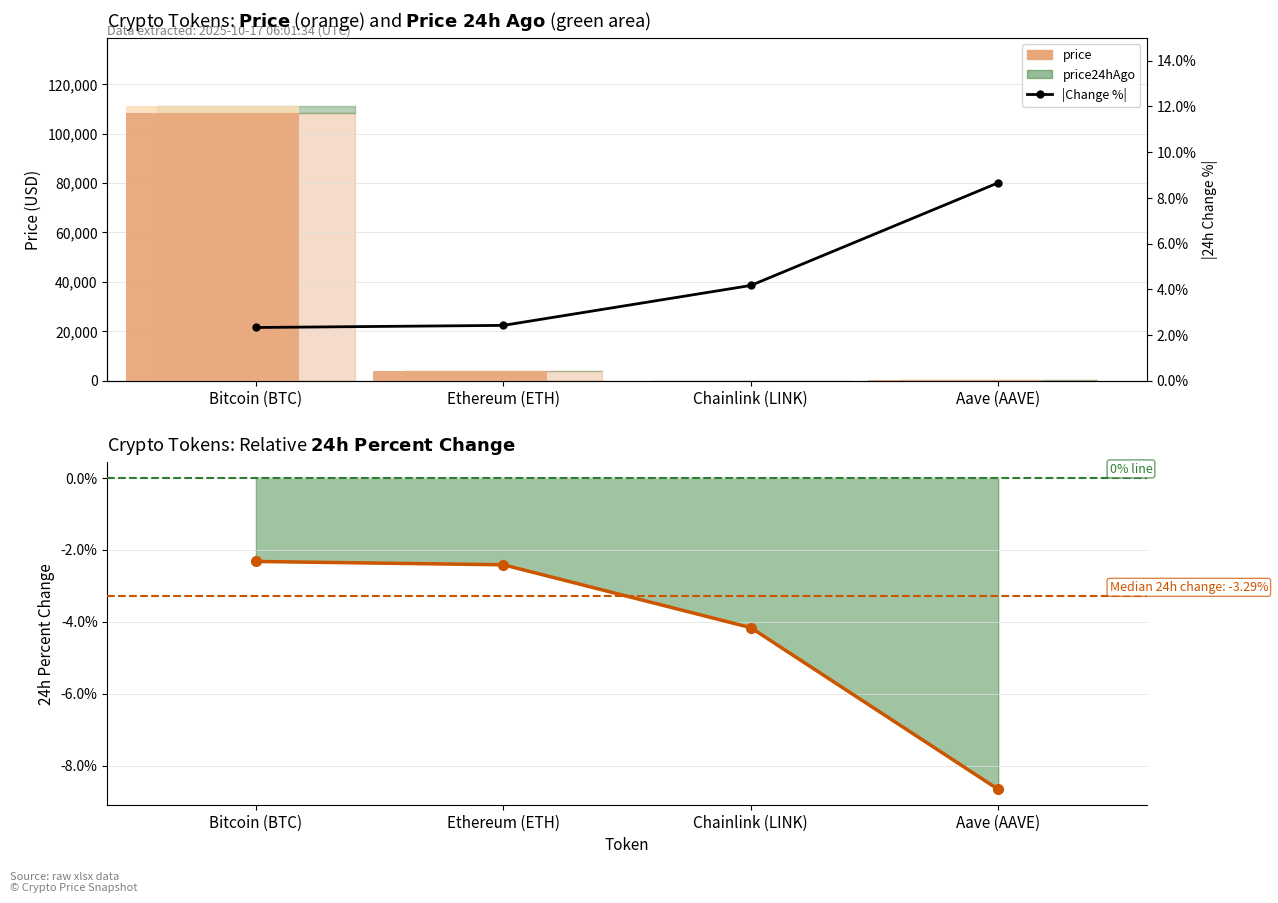

The value of price24hAgo at Aave (AAVE) is 240.1. True or false?

True